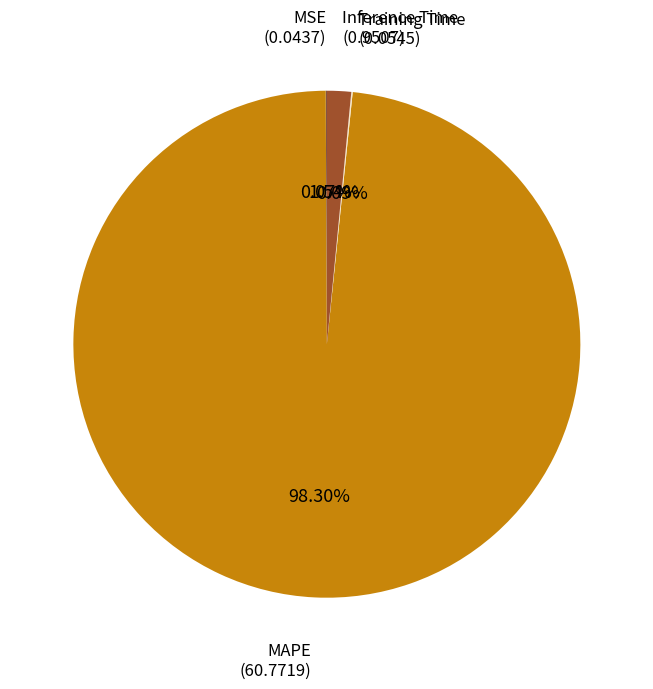

Is there any slice that represents more than half of the pie?

Yes